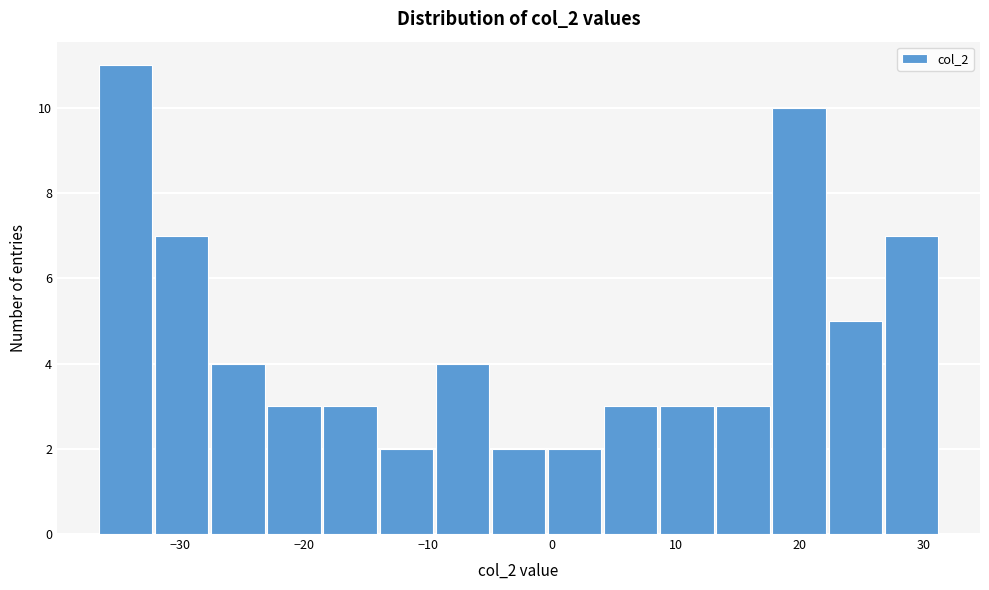

Which range on the x-axis has the tallest bar?

-37 to -32